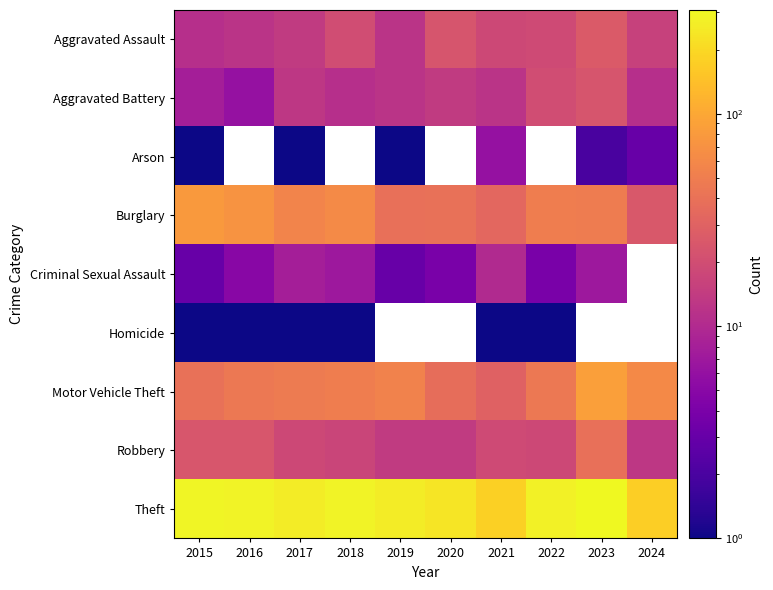

Is the value of Motor Vehicle Theft at 2024 greater than the value of Burglary at 2020?

Yes